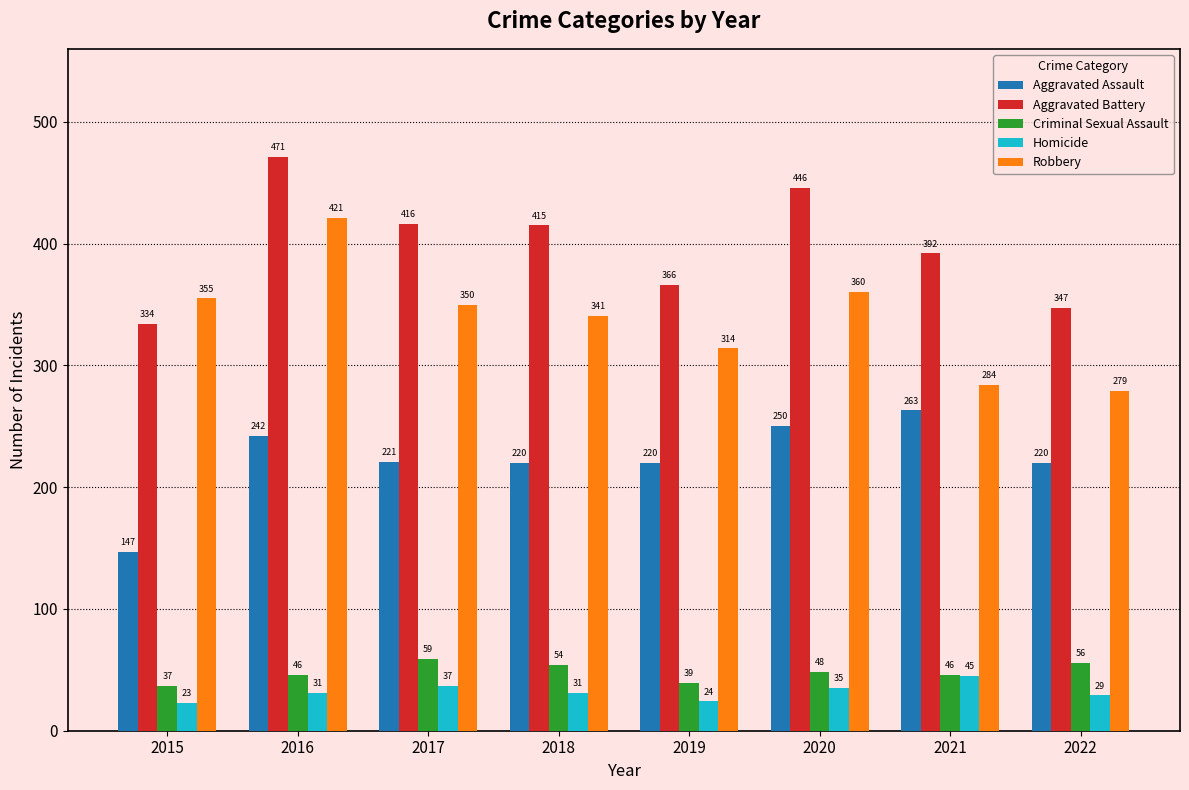

Is it true that Aggravated Assault equals 147 at 2015?

True